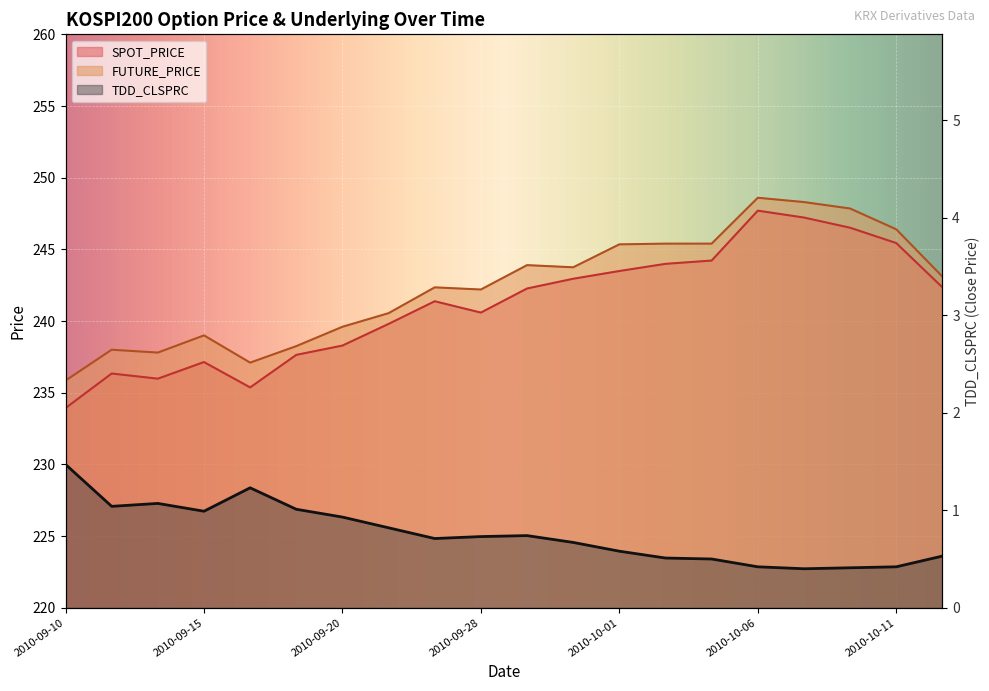

At which category is the sum across all series the highest?

2010-10-06